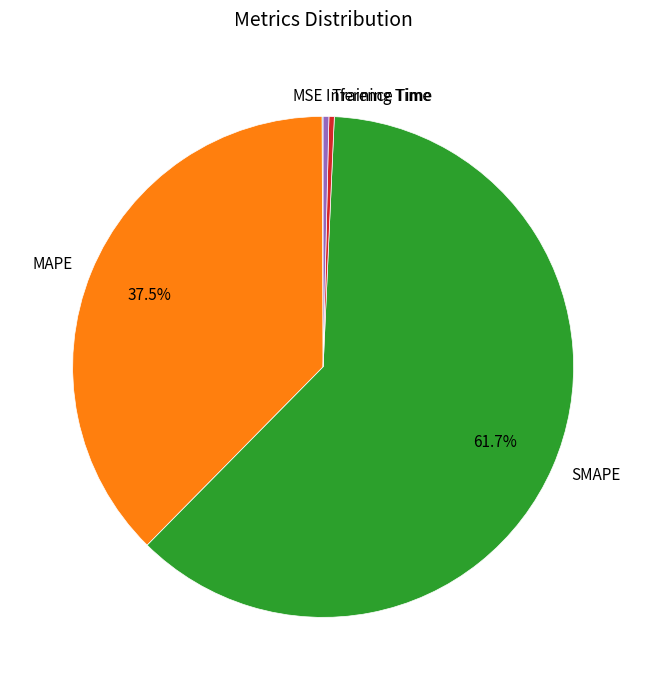

Do Inference Time and MAPE together represent more than half of the pie?

No